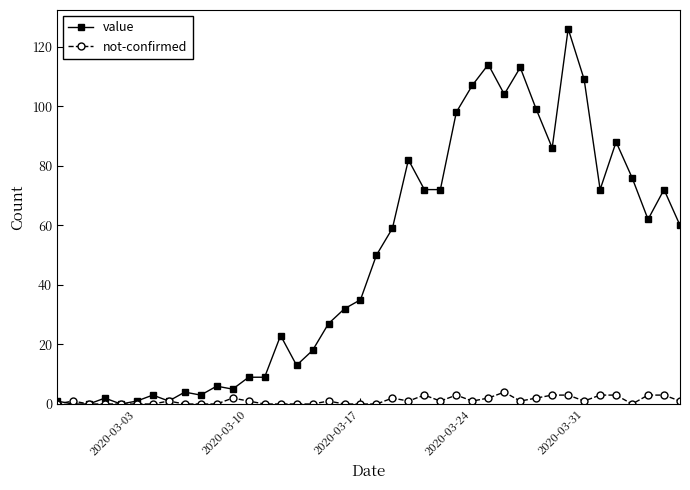

List the series in order of their peak value, lowest first.

not-confirmed, value